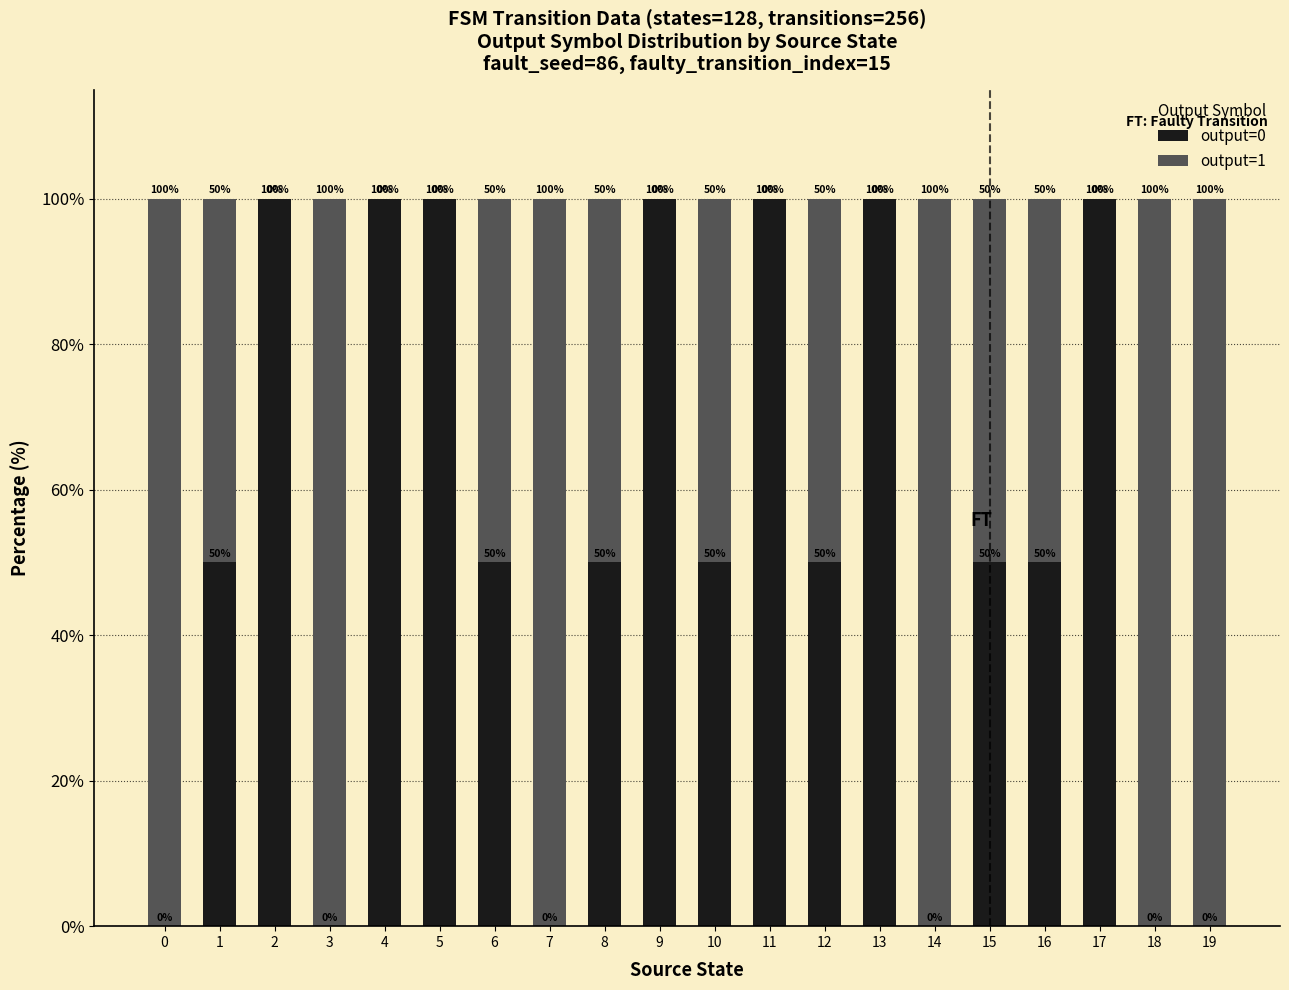

What is the highest value of the output=0 series?

100